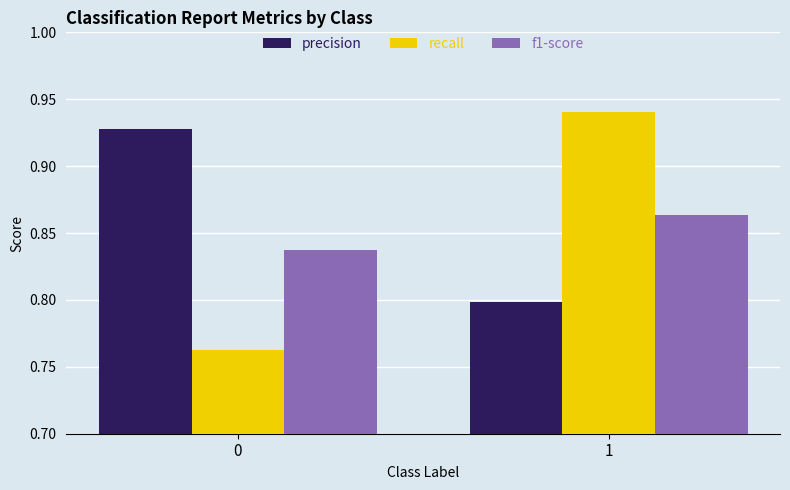

What is the difference between the maximum and minimum values in the recall series?

0.2